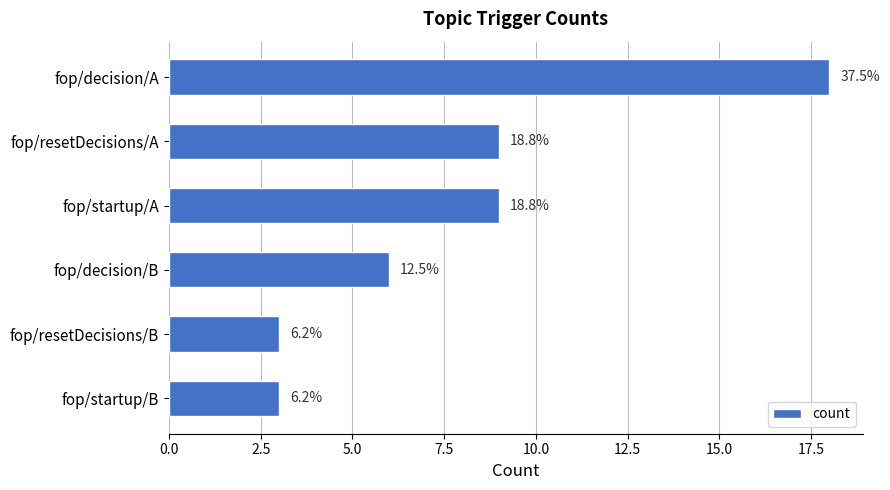

How many bars are there in total?

6